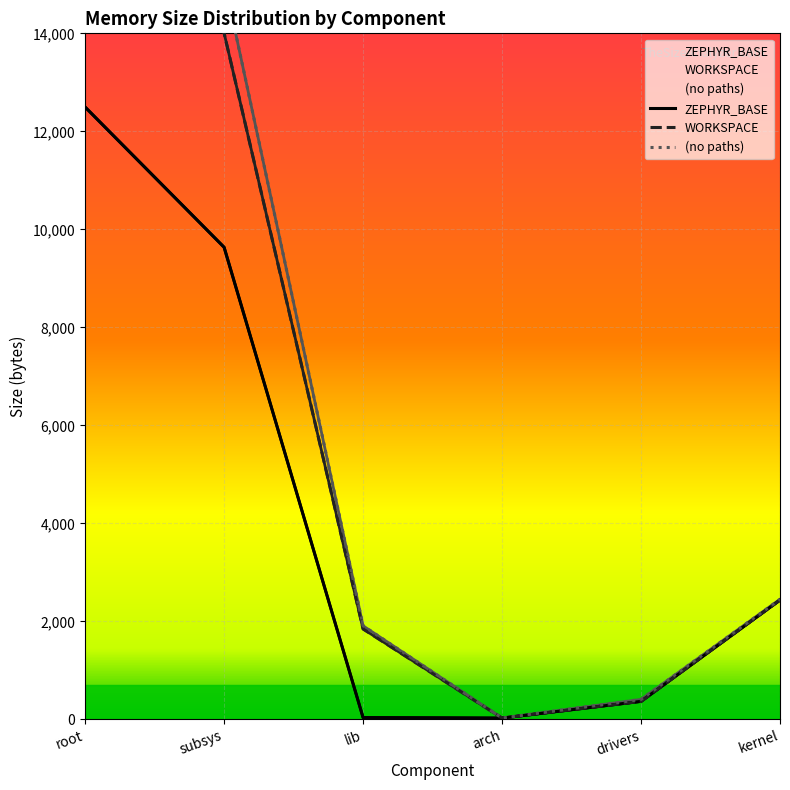

True or false: WORKSPACE and (no paths) cross at least once.

False